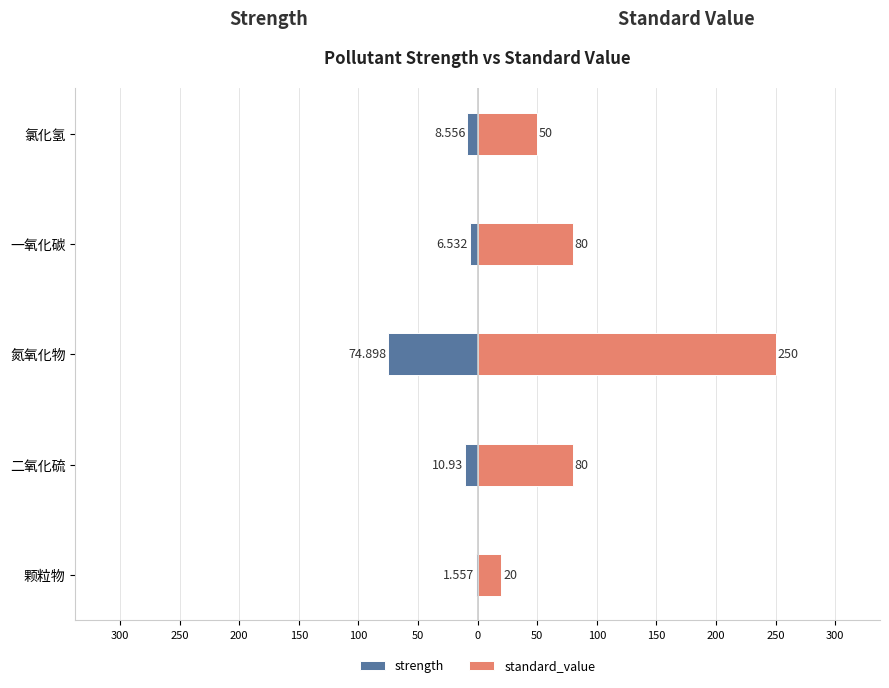

The strength series shows -74.9 at 氮氧化物. True or false?

True